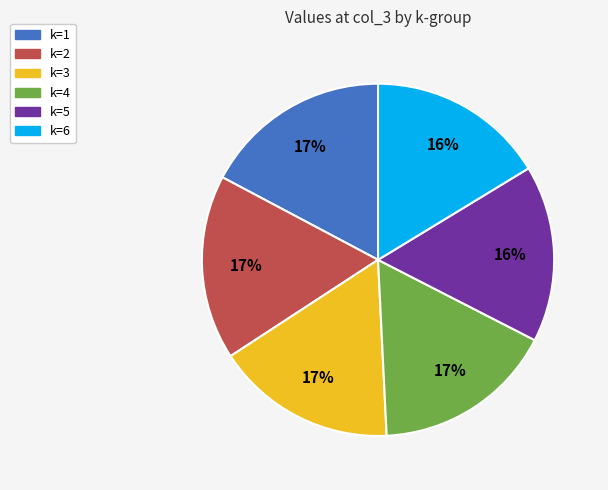

Do k=6 and k=5 together represent more than half of the pie?

No